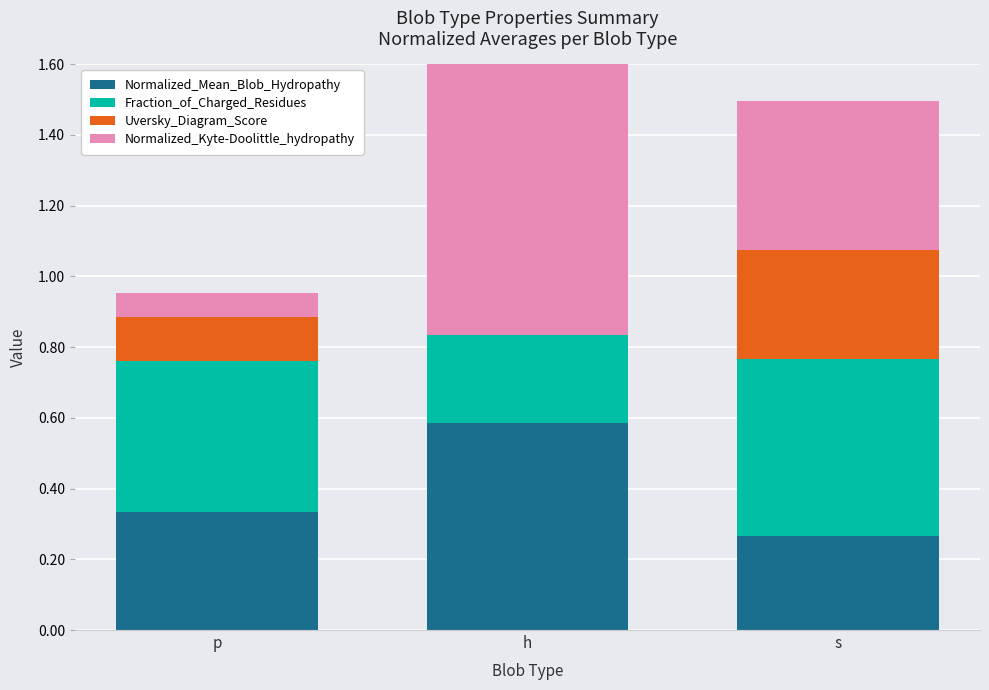

What is the total value across all series at s?

1.5